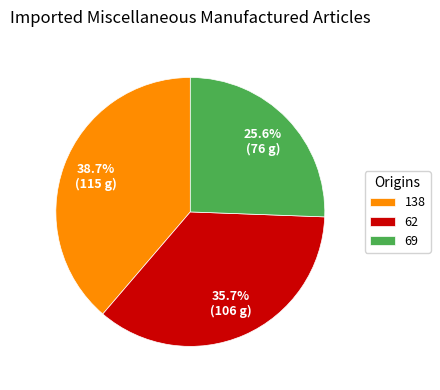

Rank the categories by value from highest to lowest.

138, 62, 69